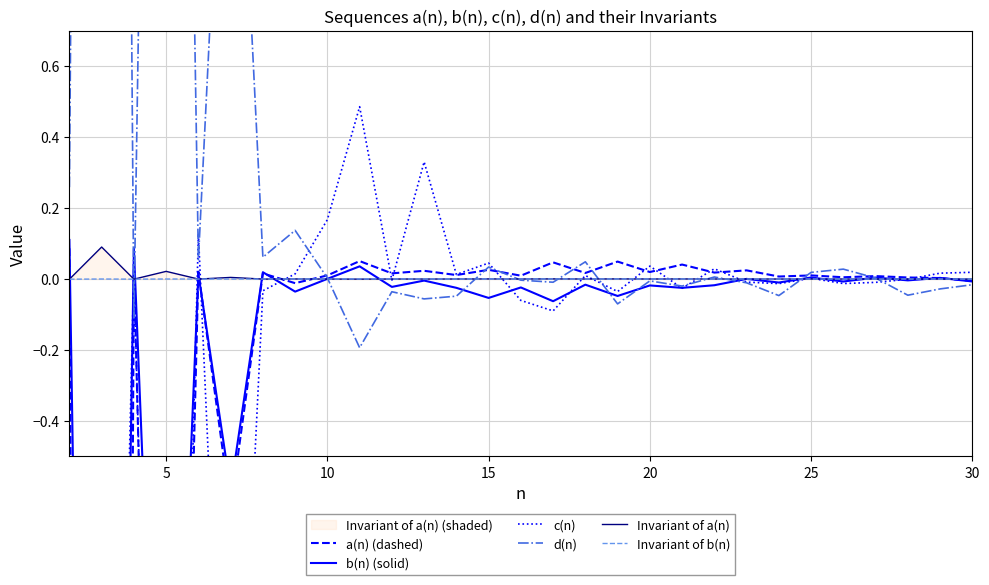

True or false: a(n) (dashed) and Invariant of b(n) intersect in this chart.

True